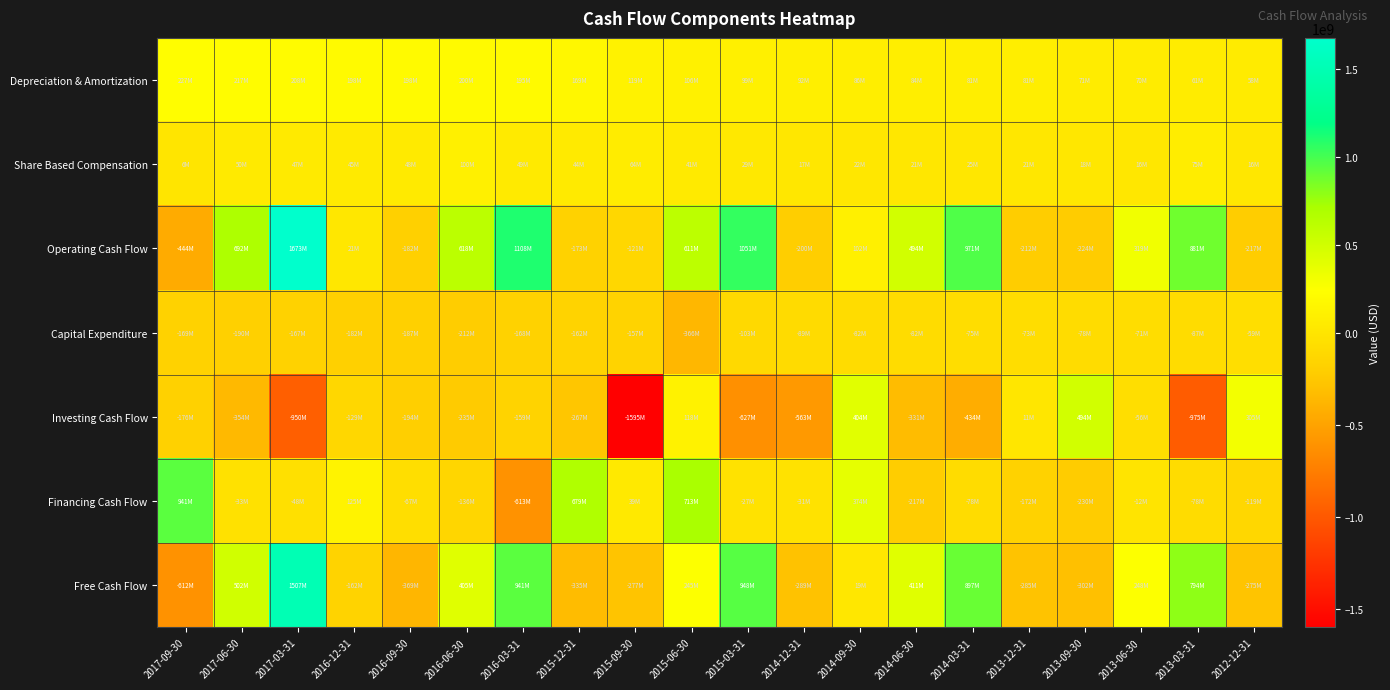

Which series has the largest total across all categories?

Operating Cash Flow